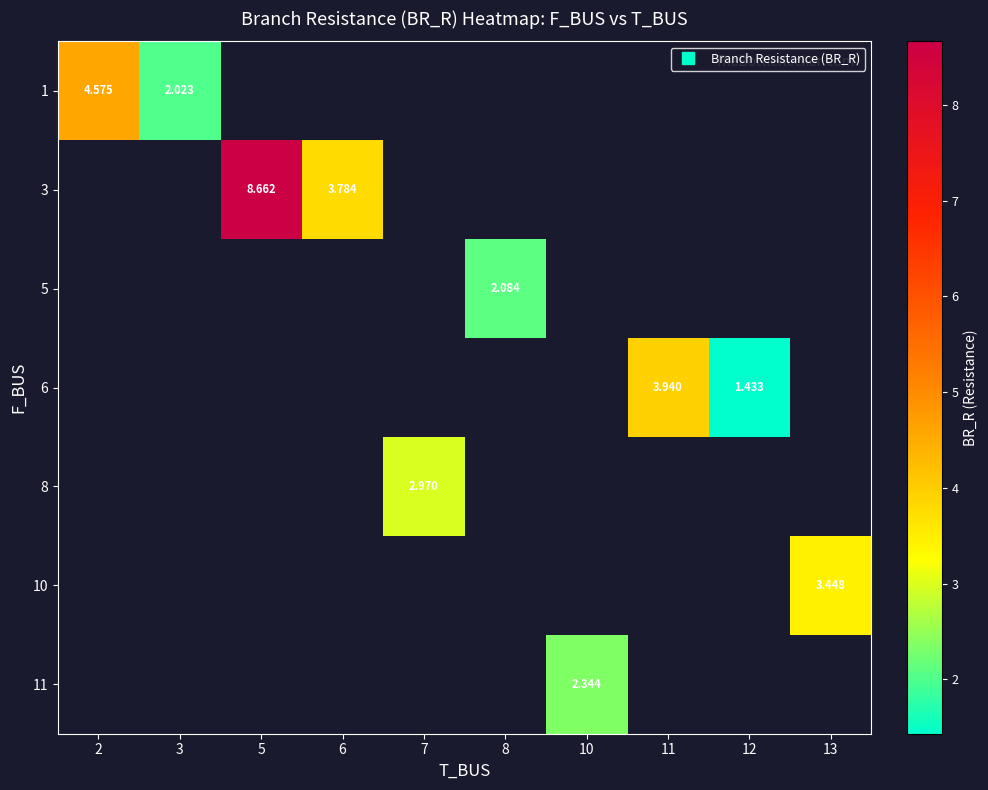

At how many categories does at least one series exceed 8?

1